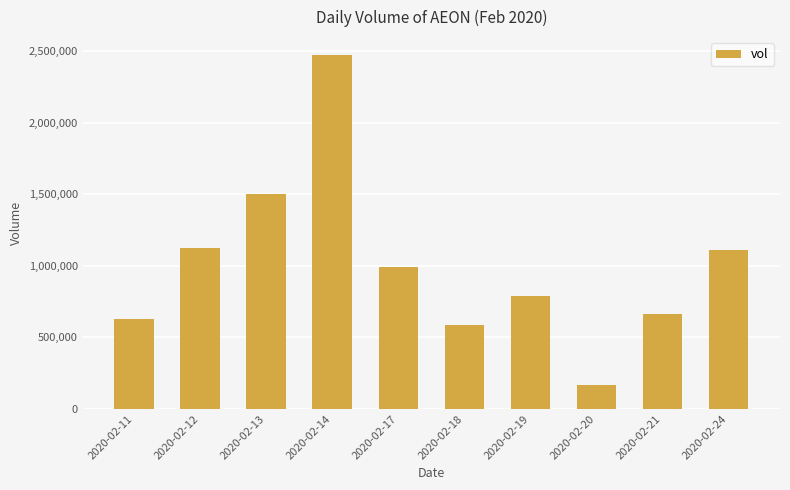

The value at 2020-02-14 is 2475400. True or false?

True